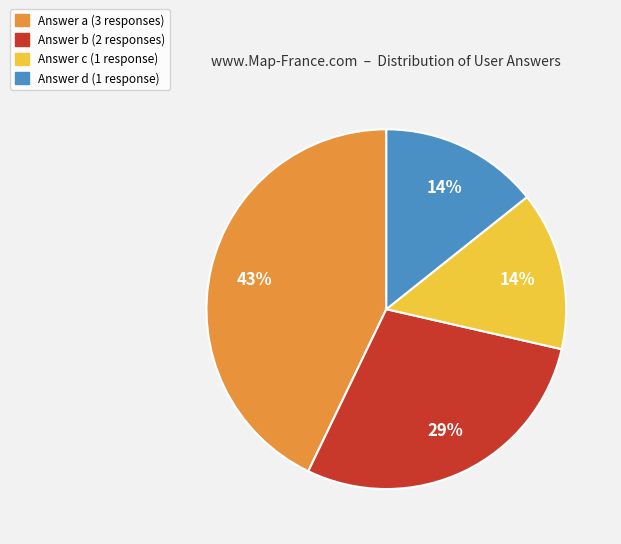

To the nearest percent, what is the average slice percentage?

25%